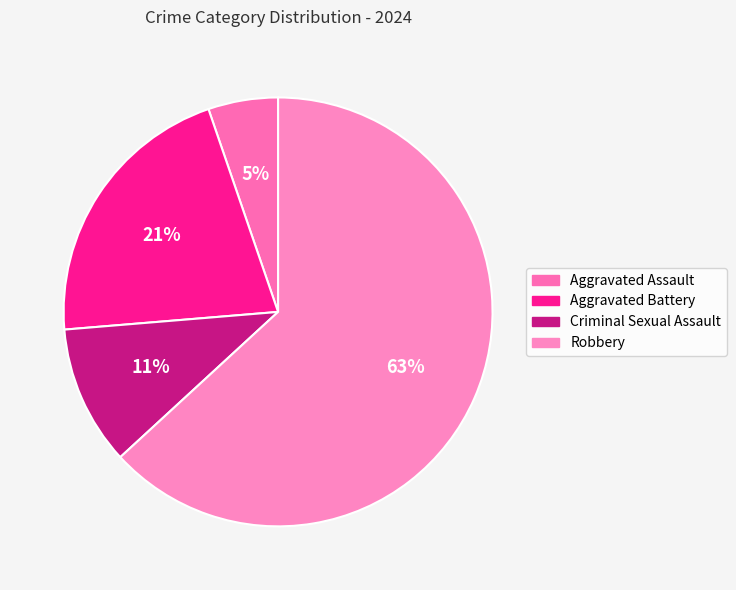

What is the largest slice in the pie chart?

Robbery